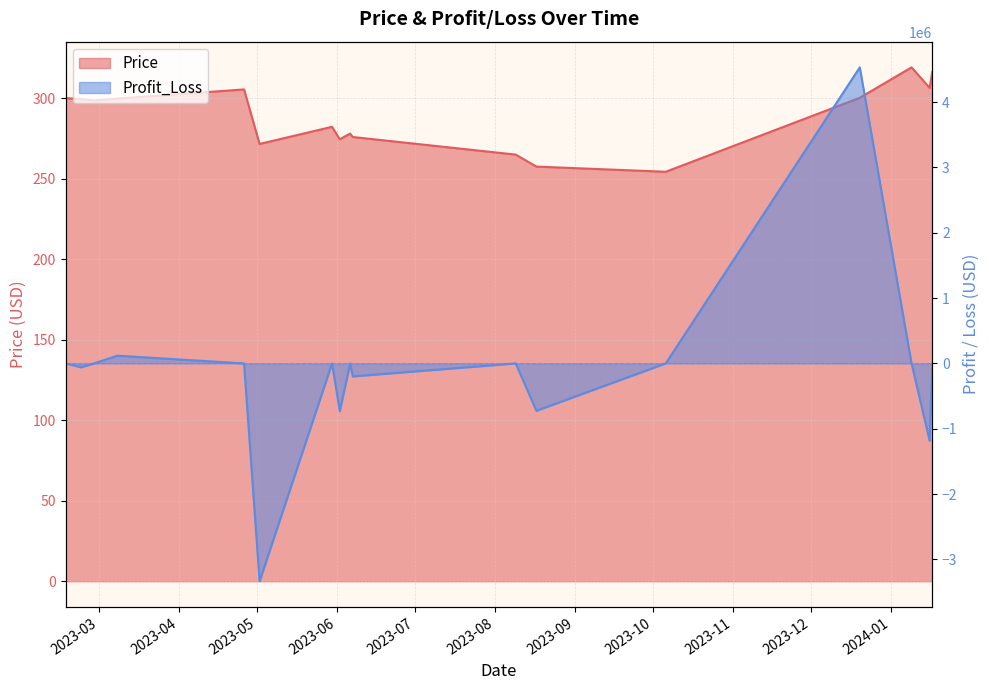

Rank the categories by Price value from highest to lowest.

2024-01-09, 2024-01-17, 2024-01-16, 2023-04-26, 2023-12-20, 2023-02-16, 2023-03-08, 2023-02-22, 2023-02-27, 2023-05-30, 2023-06-06, 2023-06-07, 2023-06-02, 2023-05-02, 2023-08-09, 2023-08-17, 2023-10-06